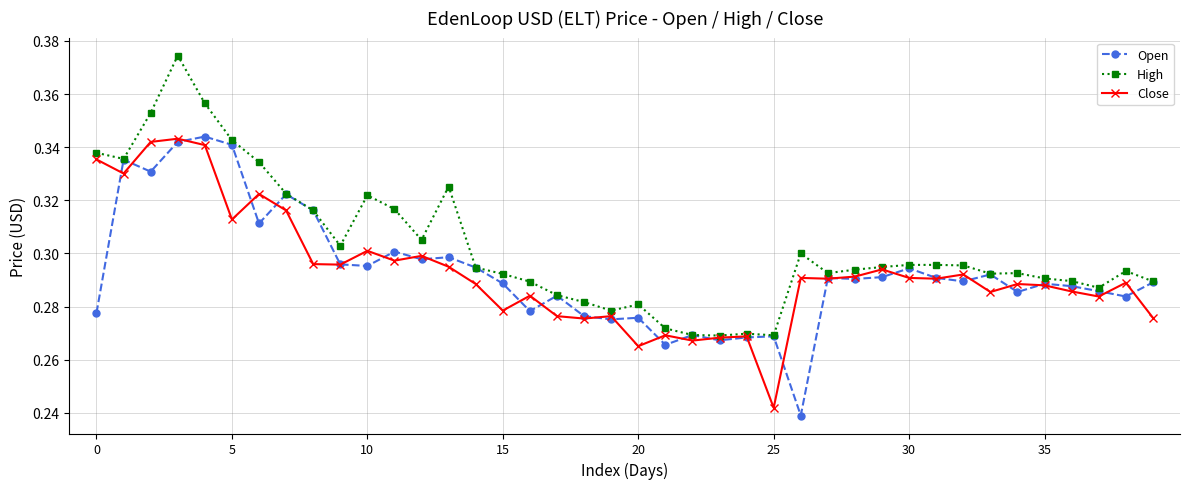

How many categories are shown in the chart?

40